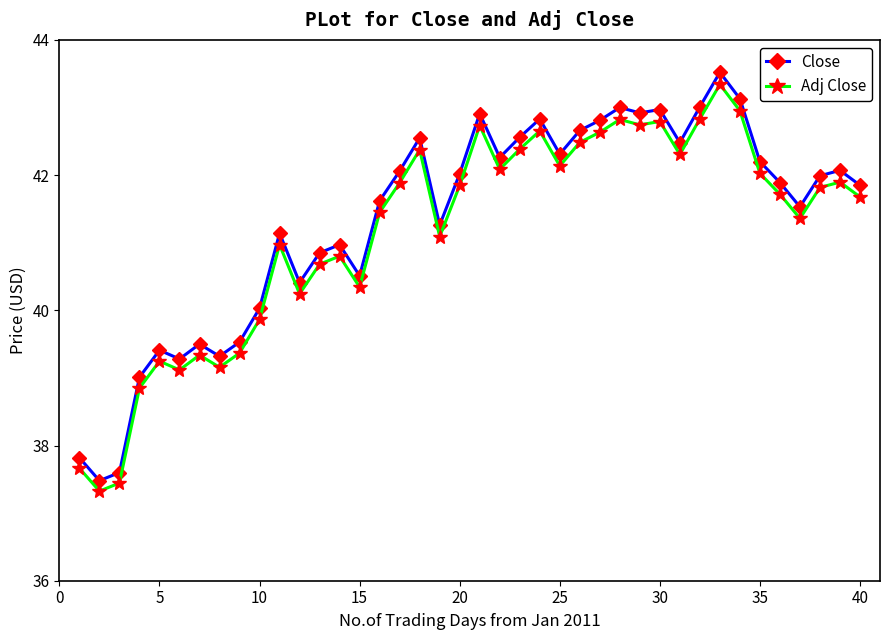

True or false: Close has more than 2 interior local peaks.

True